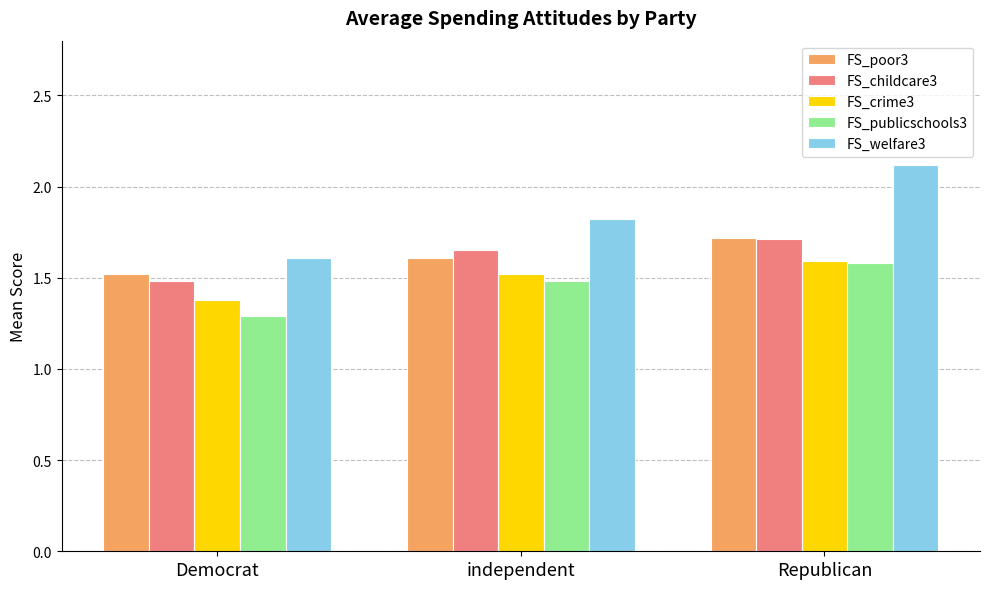

Which series changed the most between Democrat and Republican?

FS_welfare3